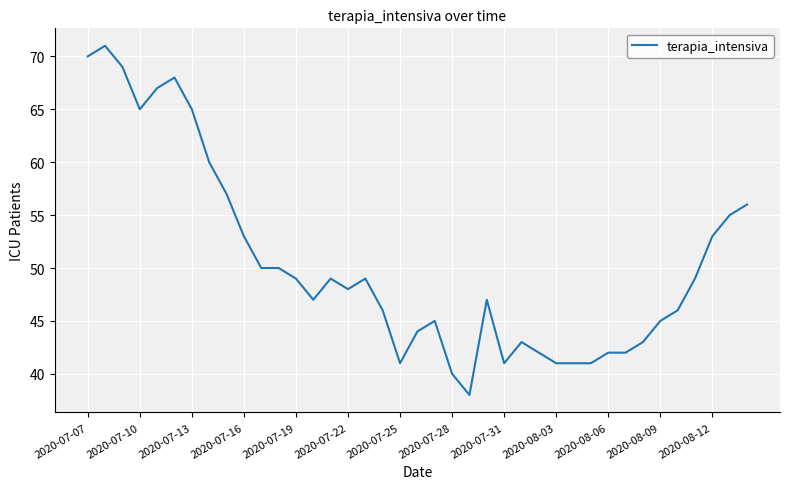

True or false: there are more than 0 points higher than both neighbors.

True